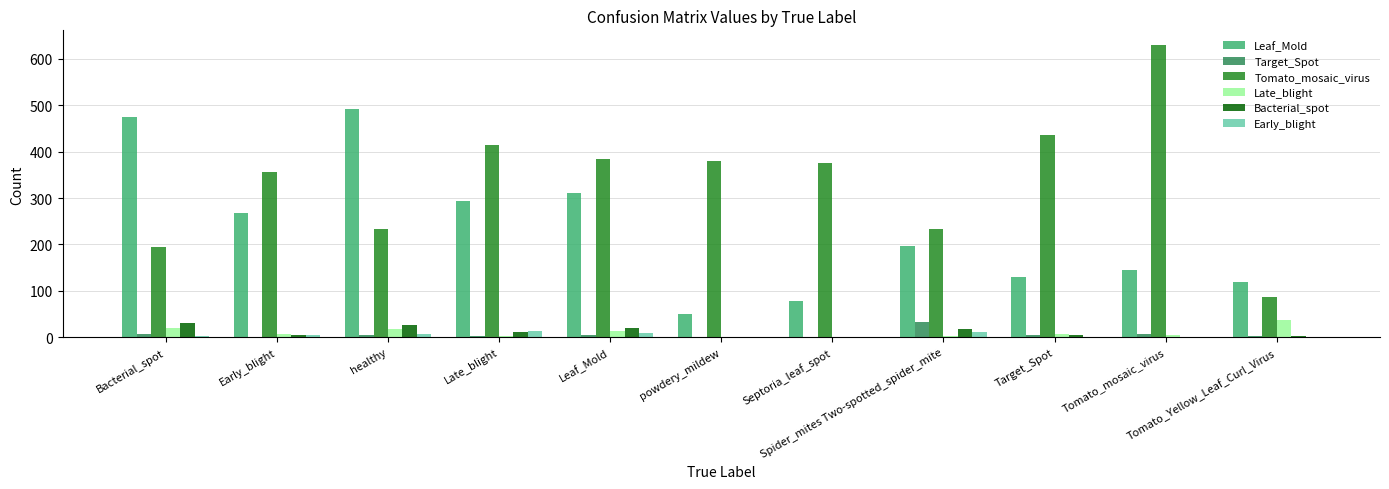

Count the number of categories in the chart.

11